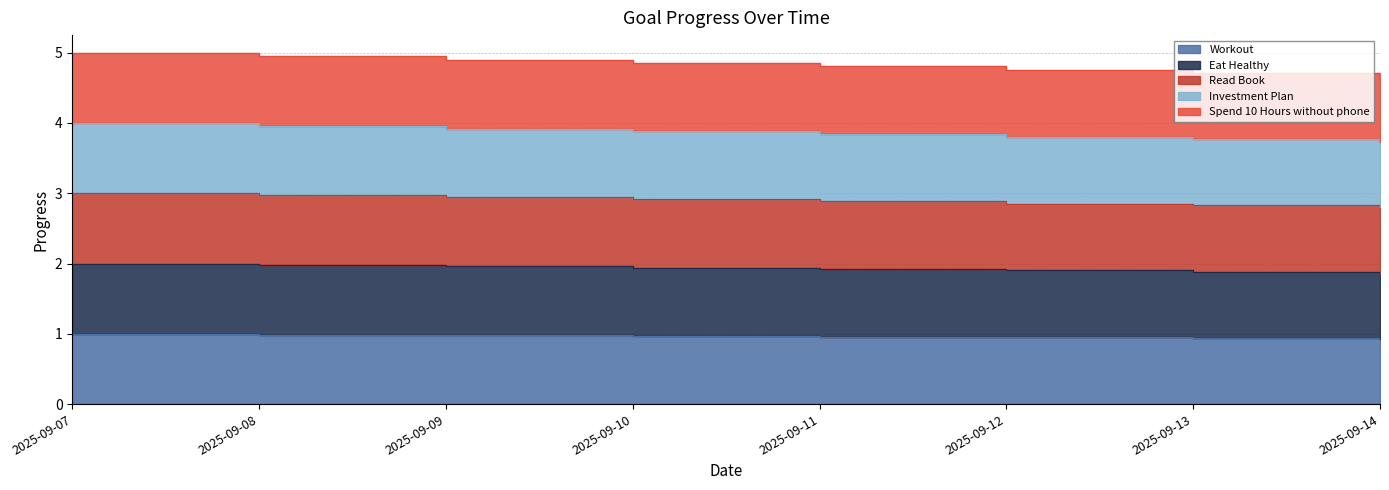

At which label does Read Book reach its minimum?

2025-09-14